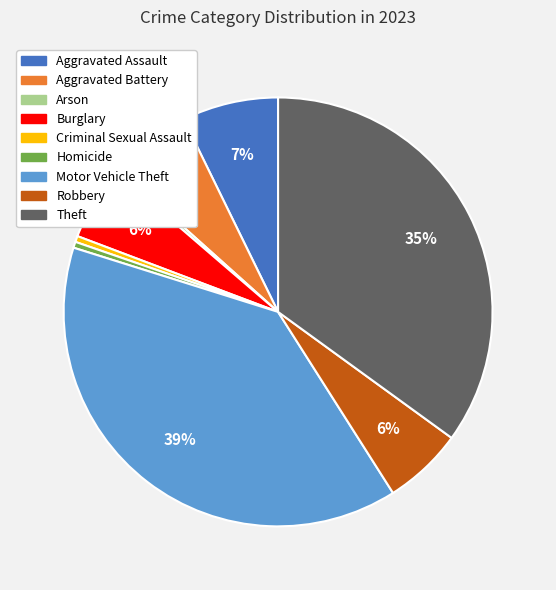

Combined, do Arson and Aggravated Assault account for over 50%?

No